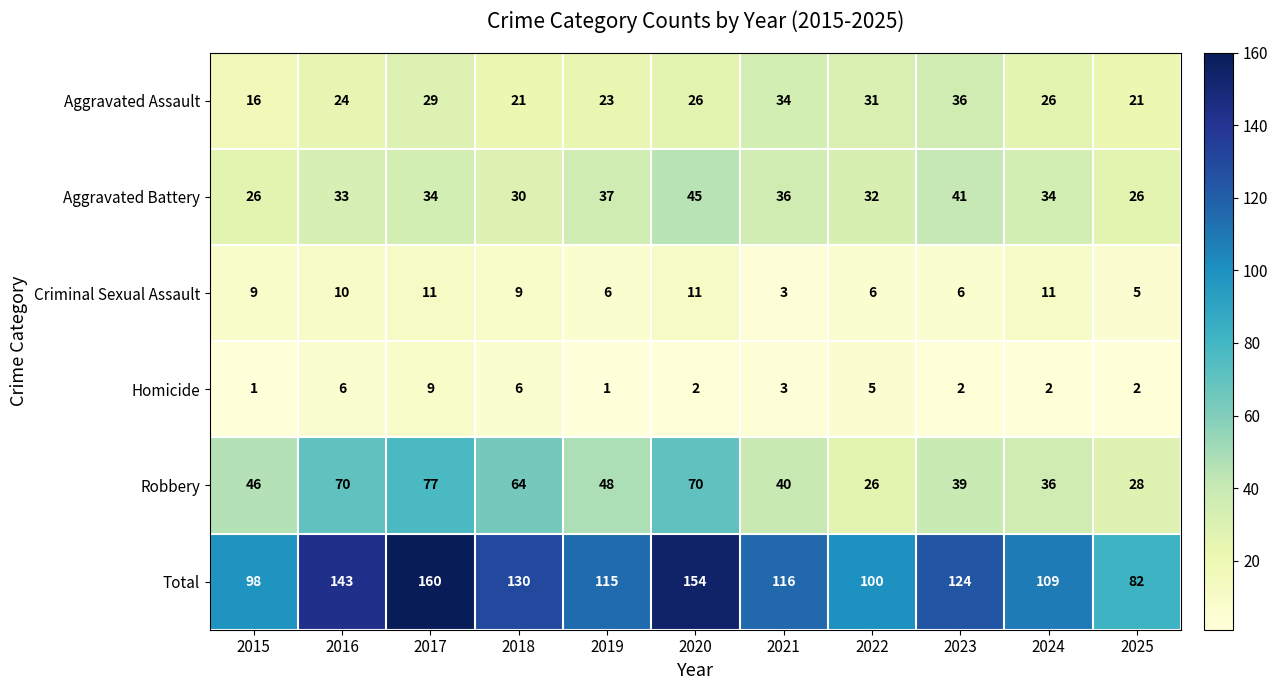

How many series are shown in this chart?

6